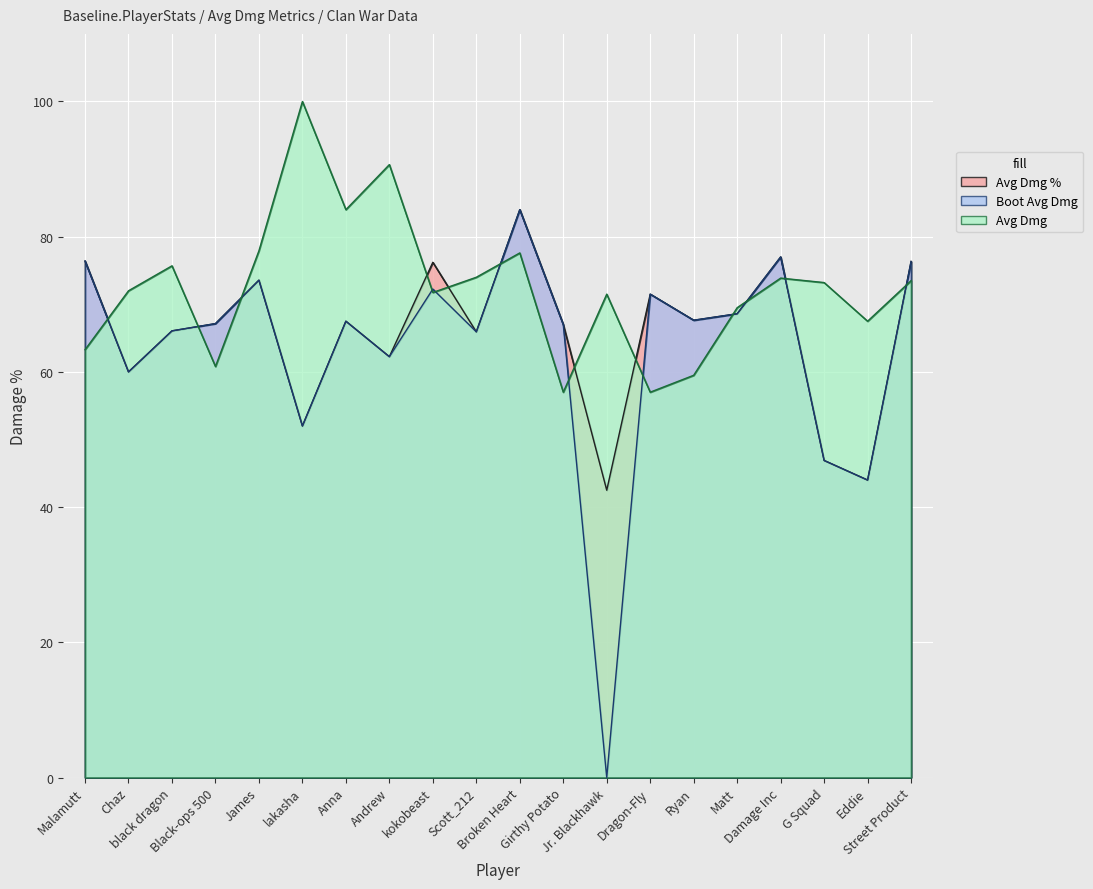

What is the difference between the Boot Avg Dmg values at Street Product and kokobeast?

4.1